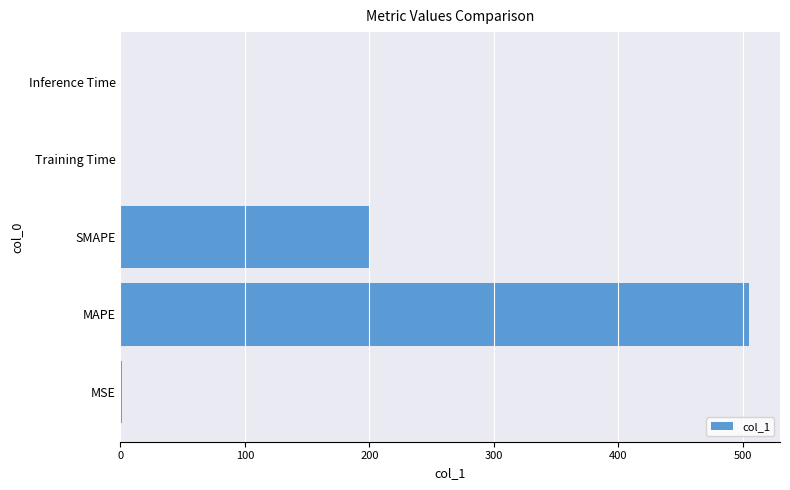

What is the average value?

141.1